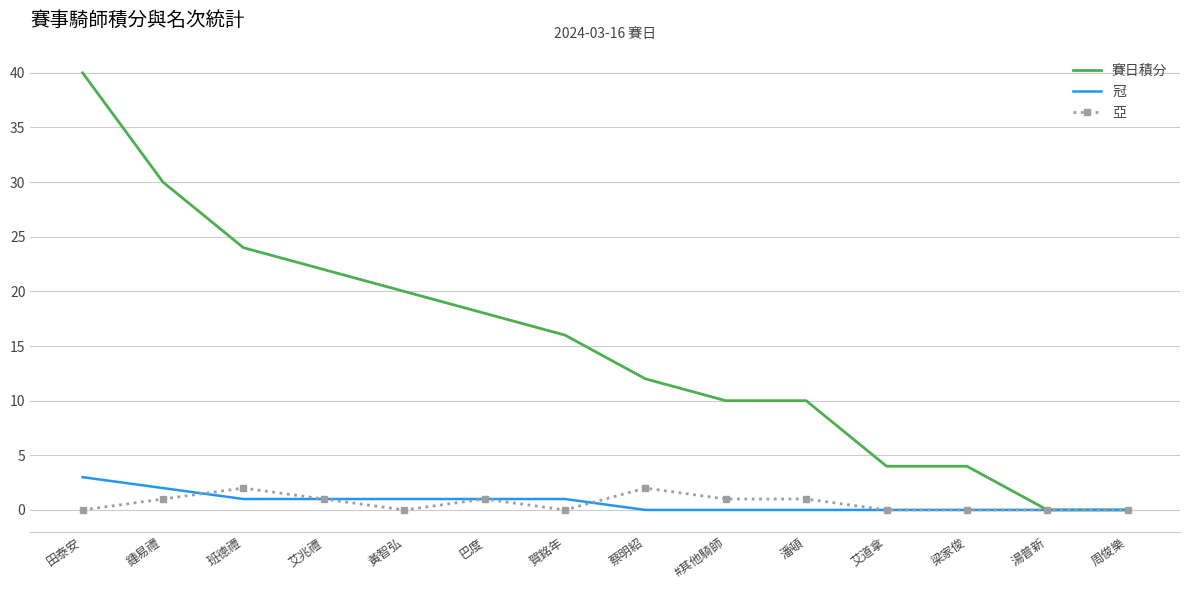

Reading left to right, what are all the values shown in this chart?

賽日積分: 40	30	24	22	20	18	16	12	10	10	4	4	0	0
冠: 3	2	1	1	1	1	1	0	0	0	0	0	0	0
亞: 0	1	2	1	0	1	0	2	1	1	0	0	0	0